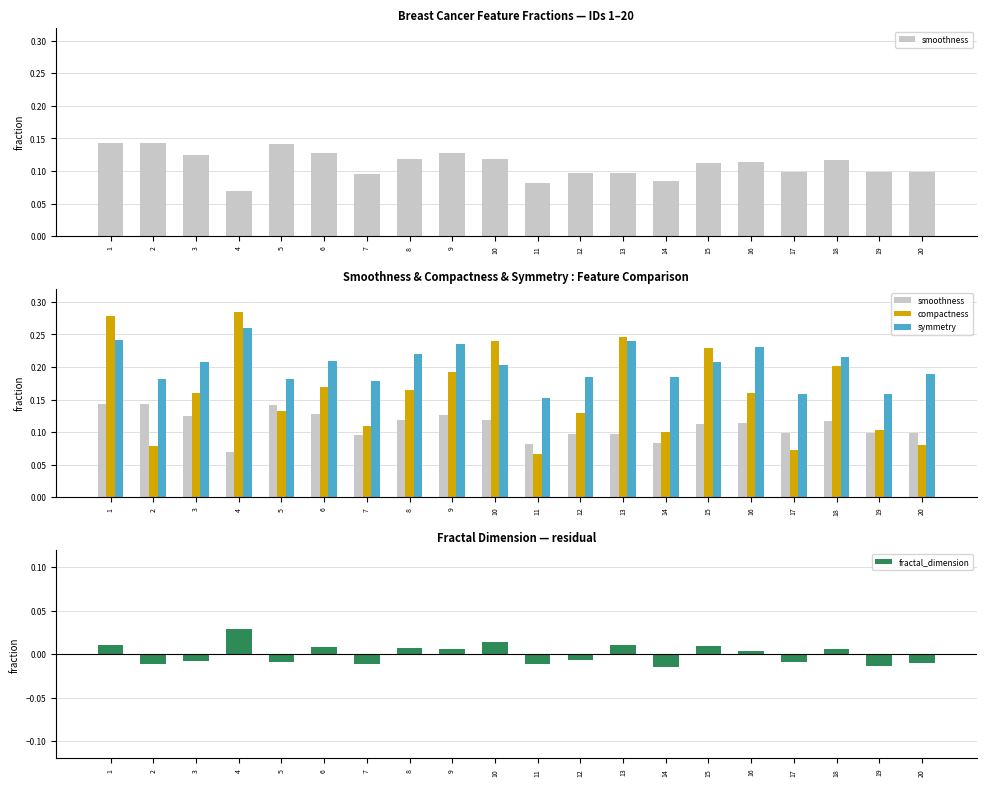

At which label is smoothness closest to 0?

4